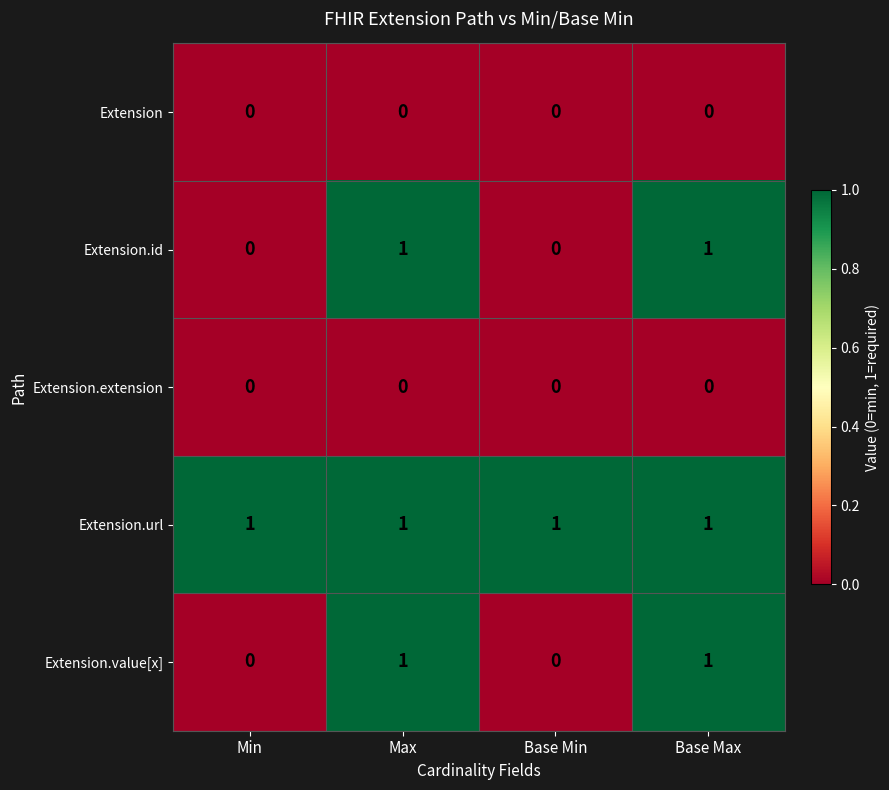

Which series has the largest total across all categories?

Extension.url